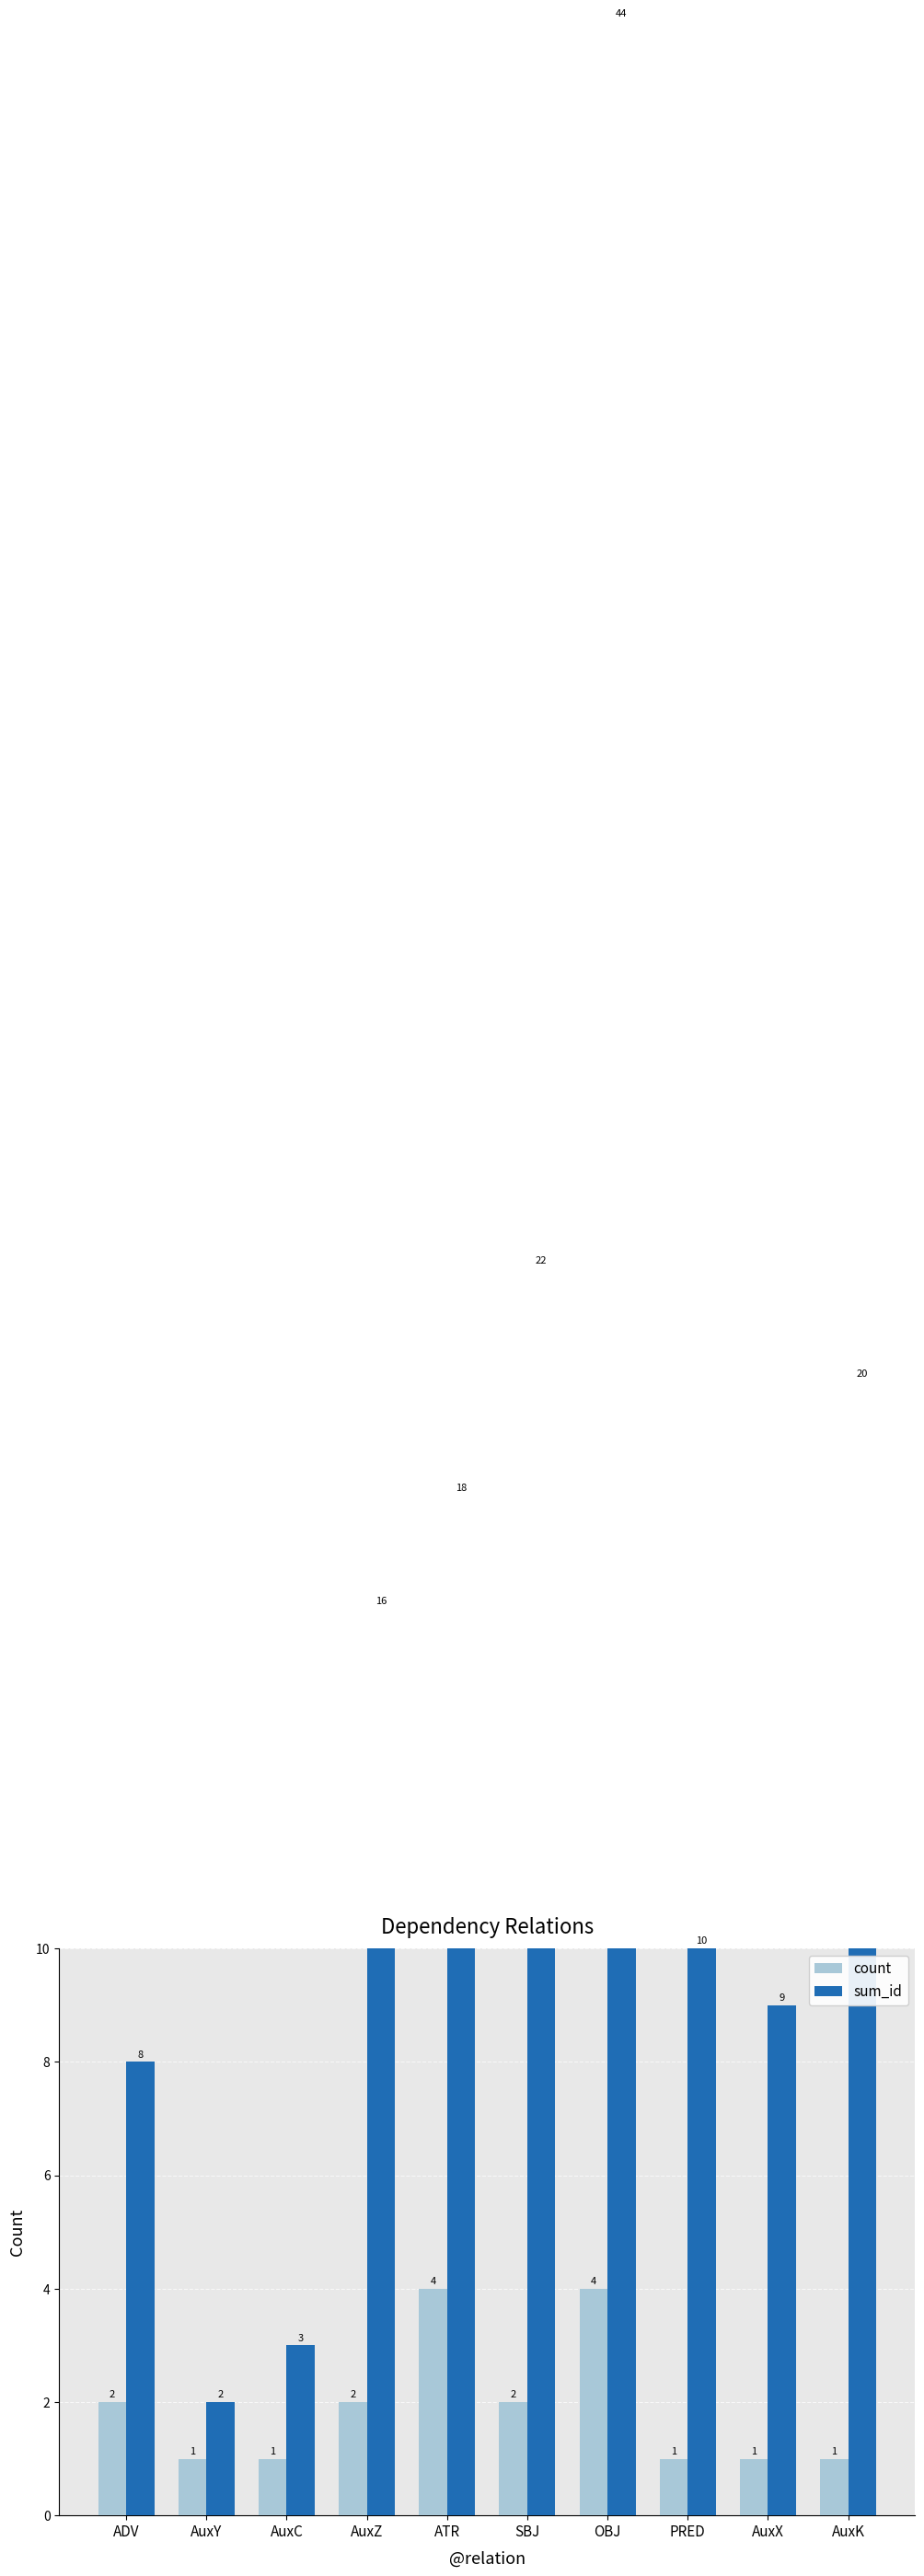

Is it true that count equals 3 at AuxZ?

False